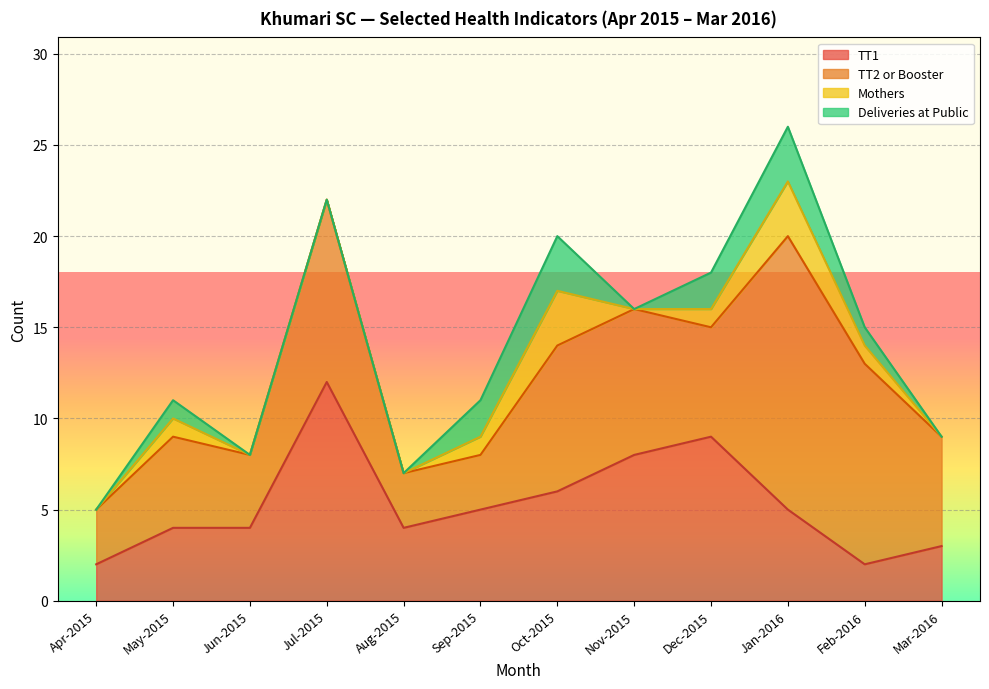

Where does the TT1 series first go above 5?

Jul-2015